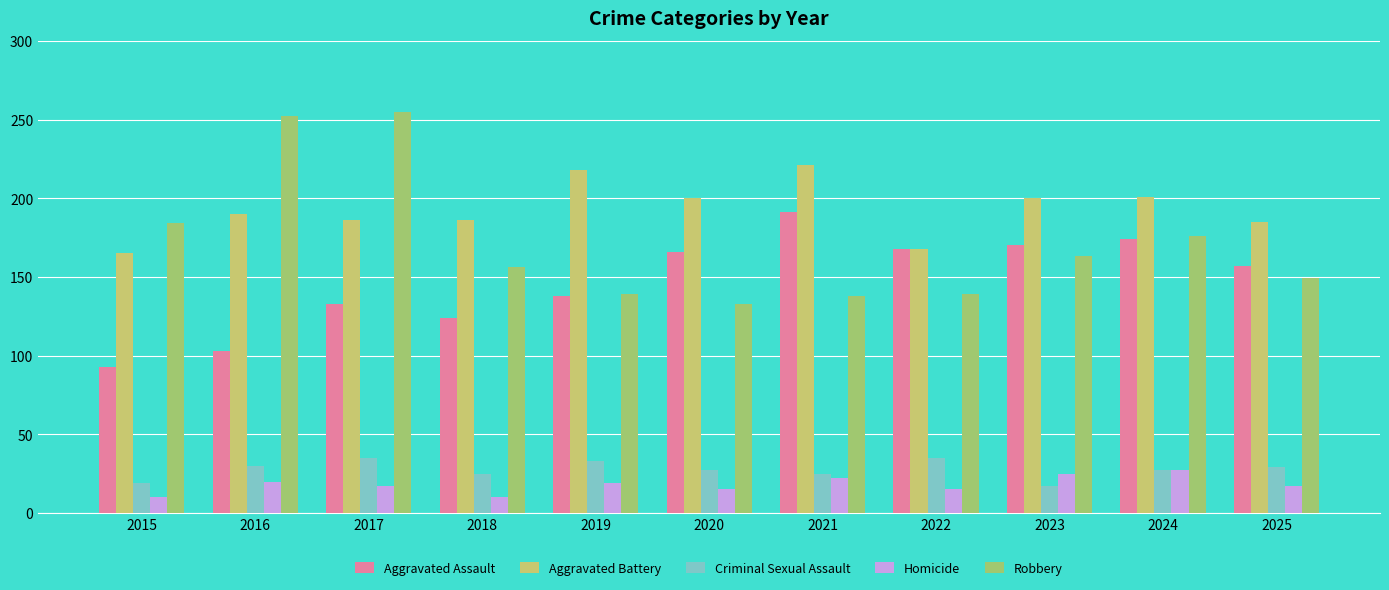

What is the total value across all series at 2019?

547